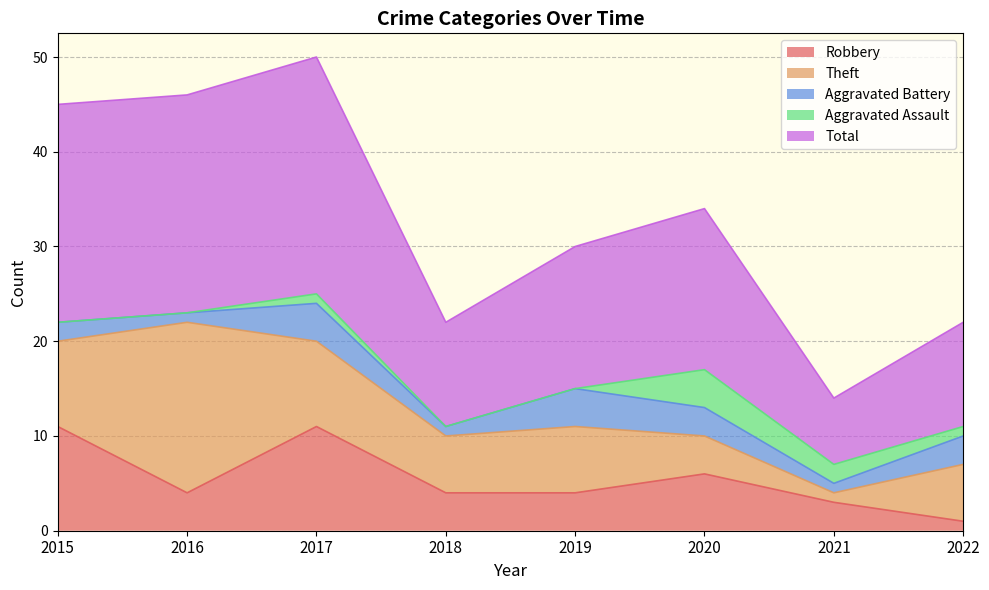

How many data points in Theft are above 7?

3